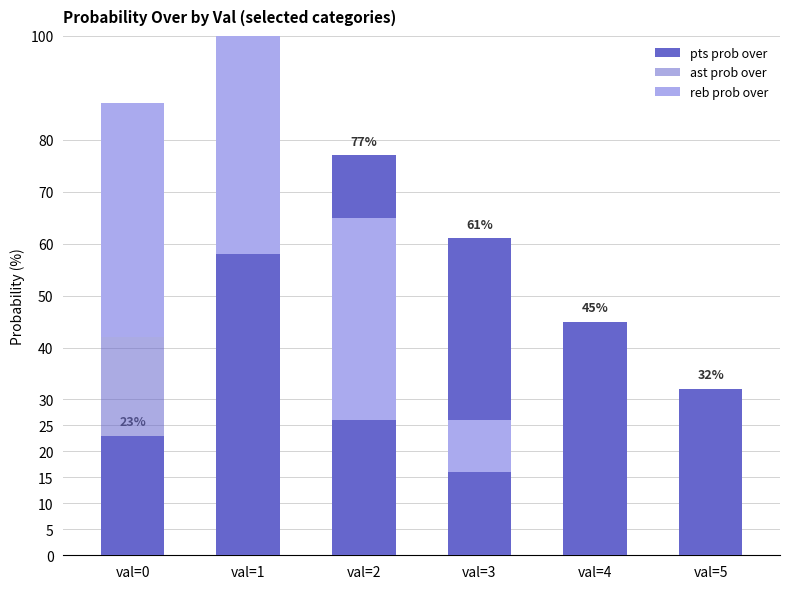

At val=2, list the series in order from largest to smallest.

pts prob over, reb prob over, ast prob over